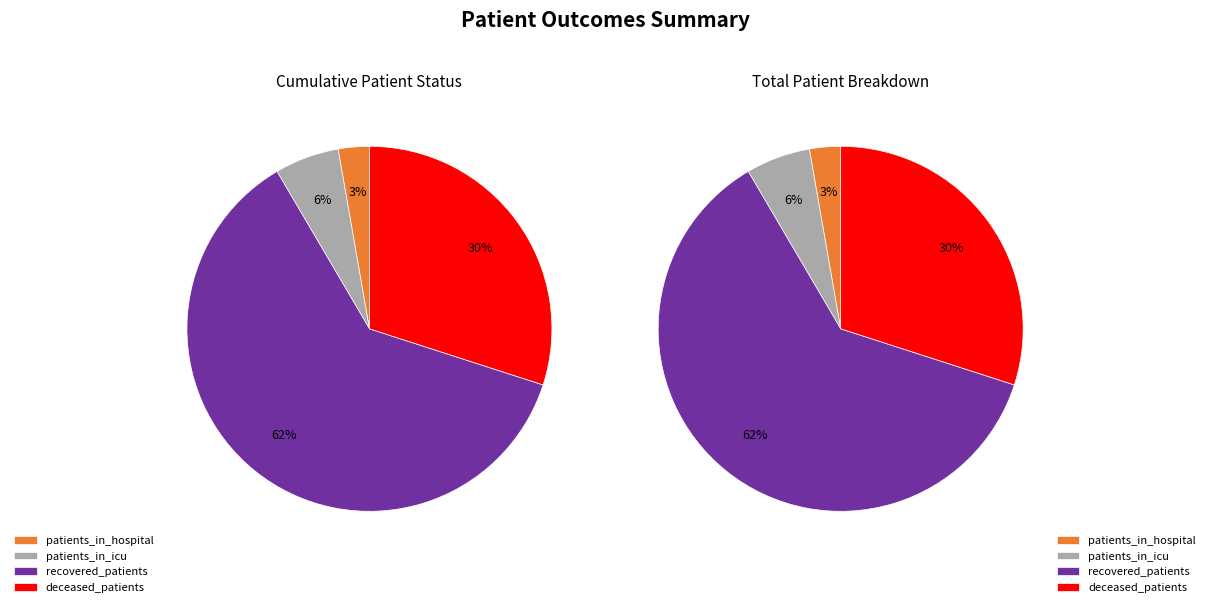

To the nearest percent, what portion does 8 represent?

1%